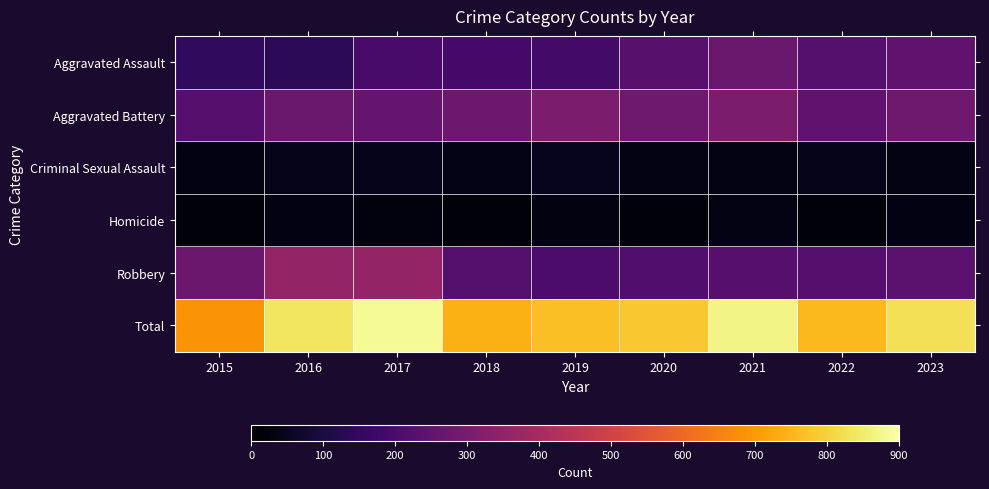

Count the number of data series in this chart.

6